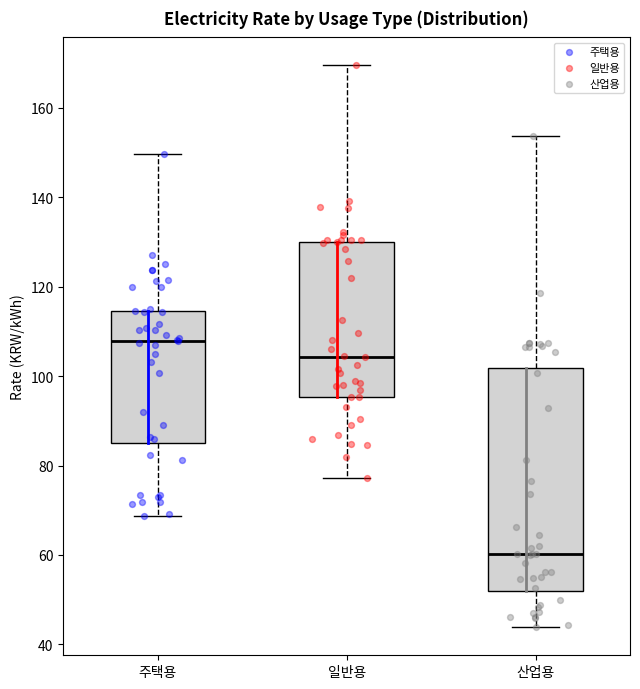

Which box is the tallest, from its lower edge to its upper edge?

산업용